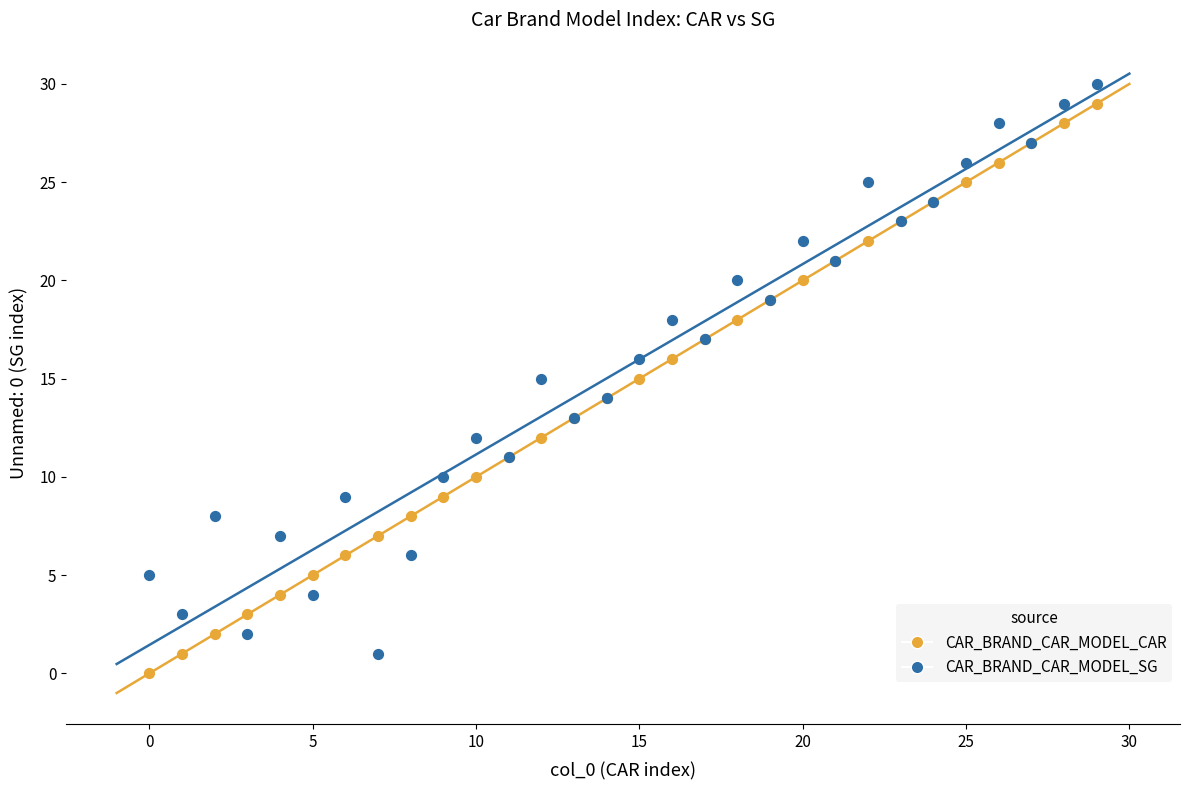

What are all the series names shown in the legend?

CAR_BRAND_CAR_MODEL_CAR, CAR_BRAND_CAR_MODEL_SG